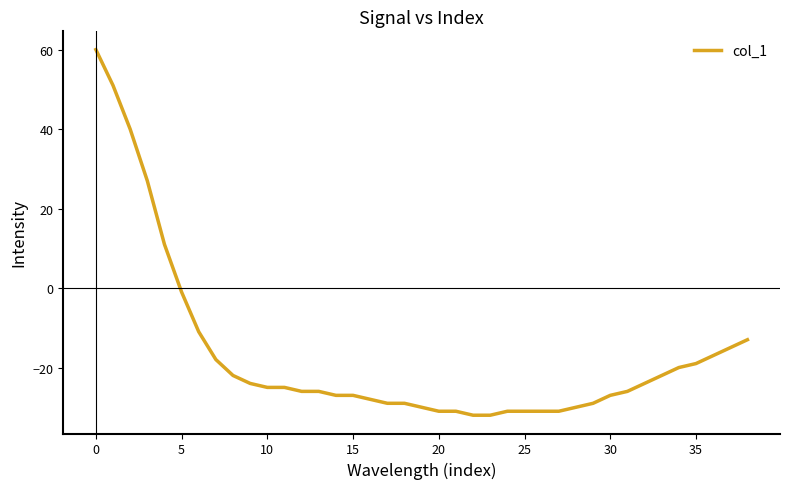

What is the greatest value displayed?

60